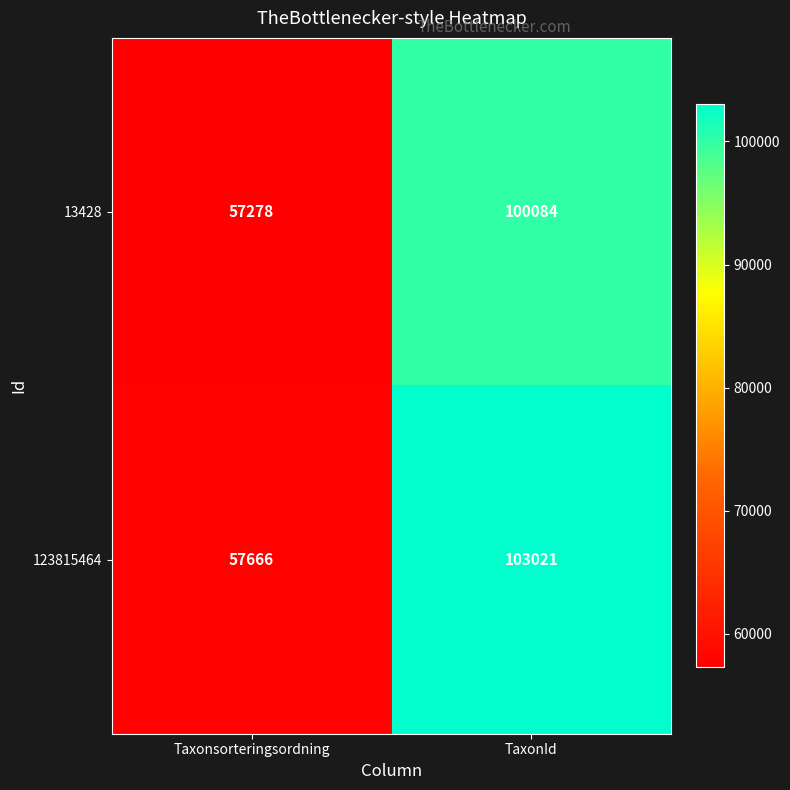

At which category does the chart reach its minimum across all series?

Taxonsorteringsordning